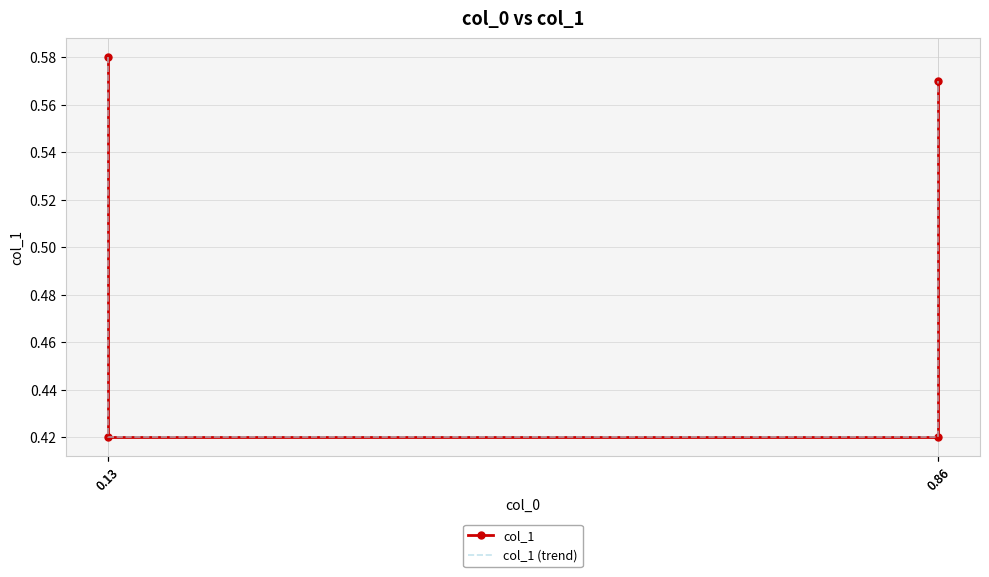

Which category has the lowest value in the col_1 (trend) series?

0.13